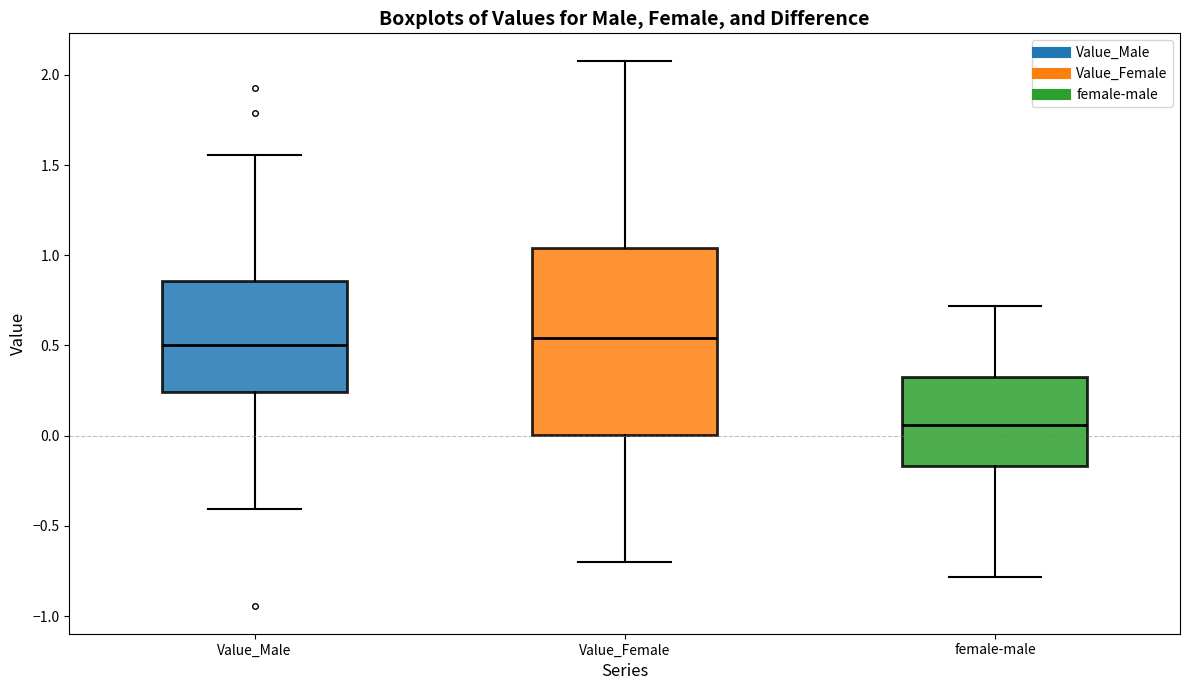

Which box is the tallest, from its lower edge to its upper edge?

Value_Female